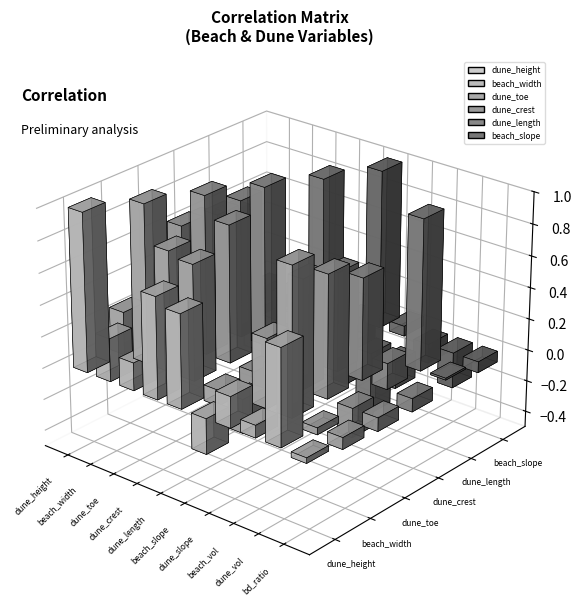

Reading left to right, what are all the values shown in this chart?

dune_height: dune_height=1.0	beach_width=0.3	dune_toe=0.2	dune_crest=0.6	dune_length=0.6	beach_slope=-0.2	dune_slope=0.2	beach_vol=0.1	dune_vol=0.6	bd_ratio=-0.0
beach_width: dune_height=0.3	beach_width=1.0	dune_toe=0.8	dune_crest=0.7	dune_length=-0.1	beach_slope=-0.2	dune_slope=0.4	beach_vol=0.9	dune_vol=-0.0	bd_ratio=-0.1
dune_toe: dune_height=0.2	beach_width=0.8	dune_toe=1.0	dune_crest=0.9	dune_length=-0.3	beach_slope=0.1	dune_slope=0.7	beach_vol=0.8	dune_vol=-0.2	bd_ratio=-0.1
dune_crest: dune_height=0.6	beach_width=0.7	dune_toe=0.9	dune_crest=1.0	dune_length=0.1	beach_slope=-0.0	dune_slope=0.6	beach_vol=0.6	dune_vol=0.2	bd_ratio=-0.1
dune_length: dune_height=0.6	beach_width=-0.1	dune_toe=-0.3	dune_crest=0.1	dune_length=1.0	beach_slope=-0.3	dune_slope=-0.4	beach_vol=-0.2	dune_vol=1.0	bd_ratio=0.0
beach_slope: dune_height=-0.2	beach_width=-0.2	dune_toe=0.1	dune_crest=-0.0	dune_length=-0.3	beach_slope=1.0	dune_slope=0.1	beach_vol=-0.1	dune_vol=-0.2	bd_ratio=-0.1